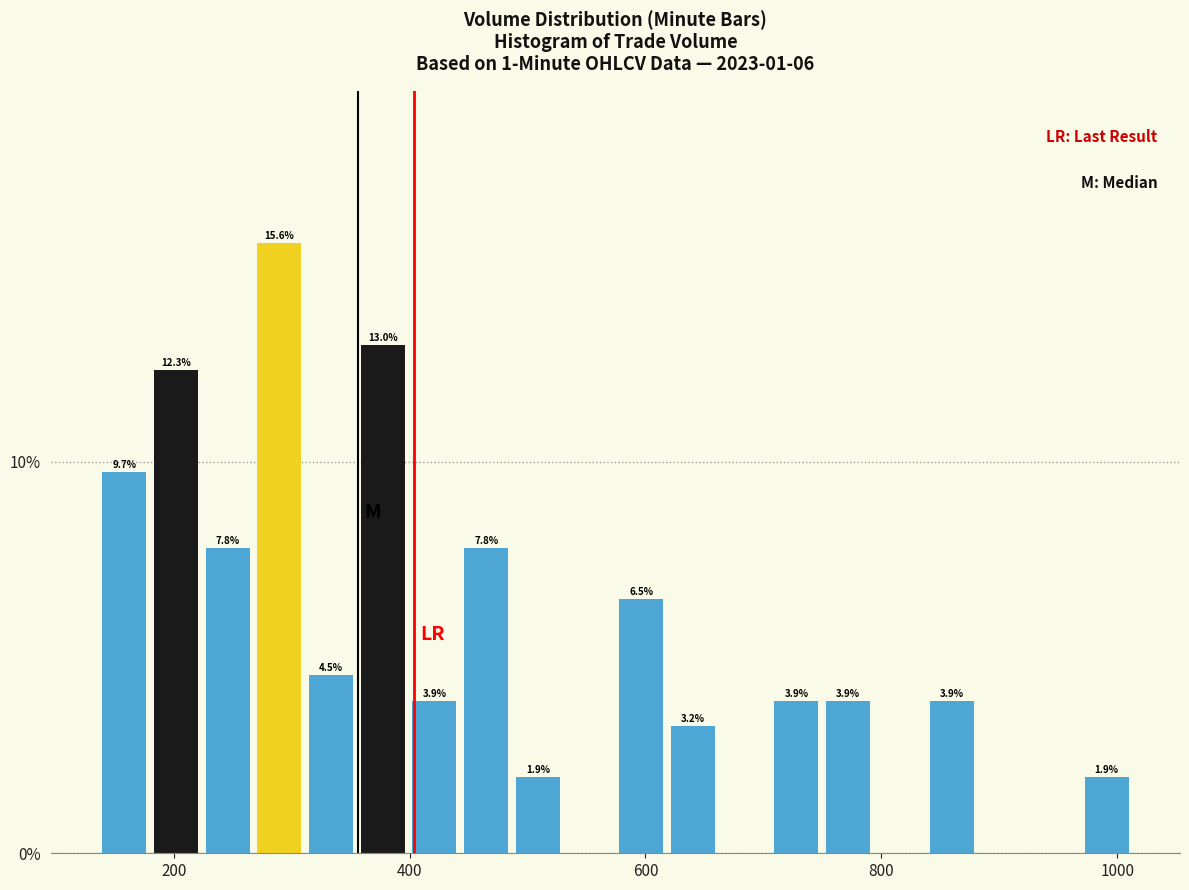

Around what value on the x-axis is the tallest bar? Give the approximate position of its centre, as read against the axis.

280